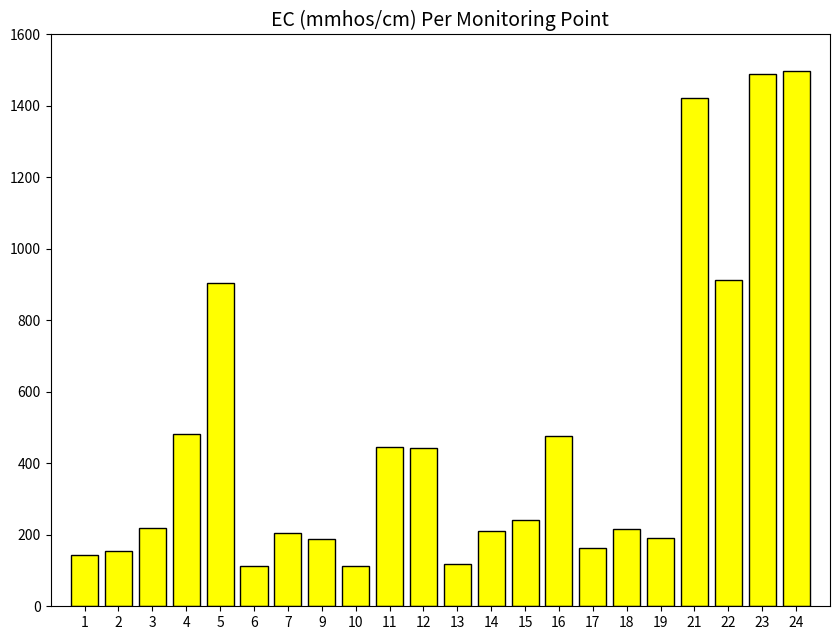

What is the greatest value displayed?

1498